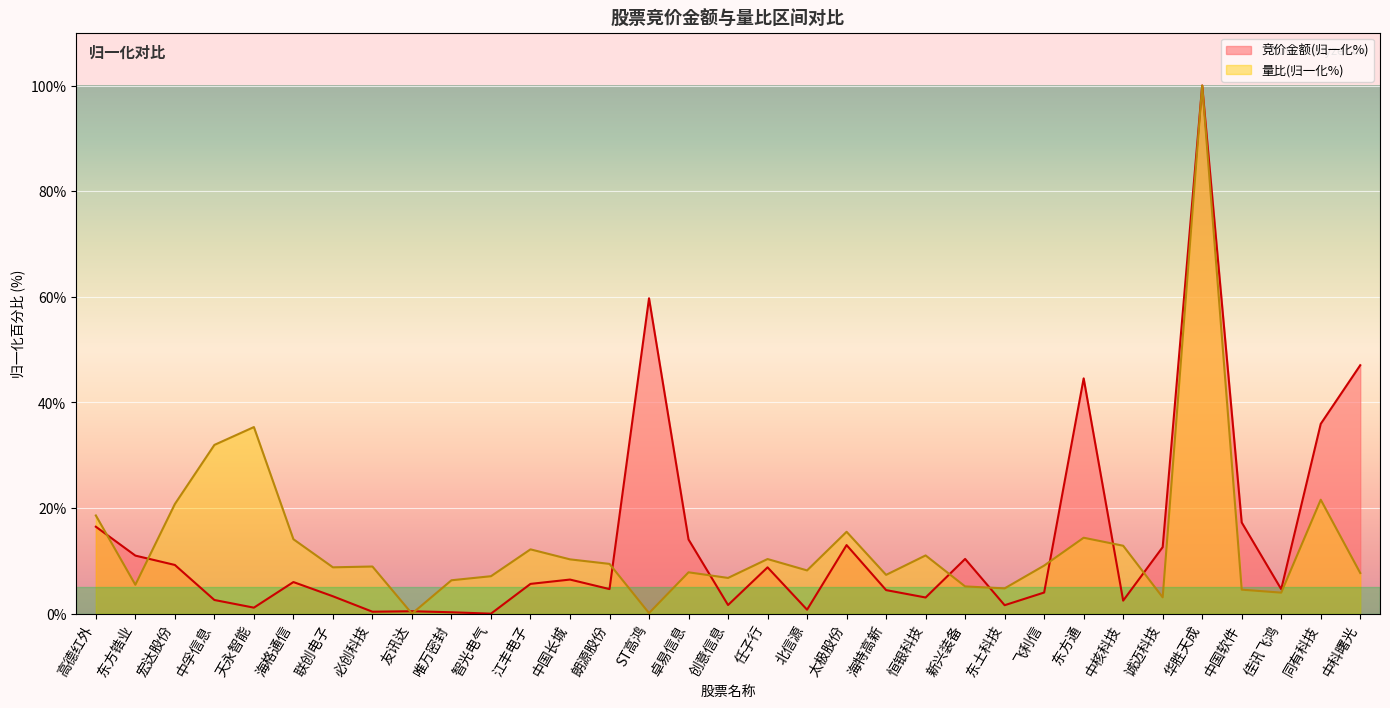

The 量比 series shows 5.2 at 新兴装备. True or false?

True